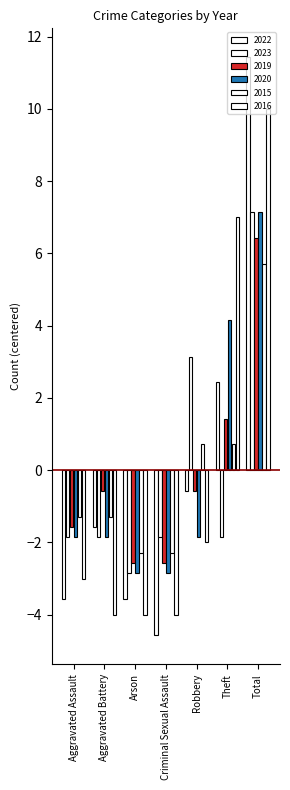

How many groups of bars are there?

7